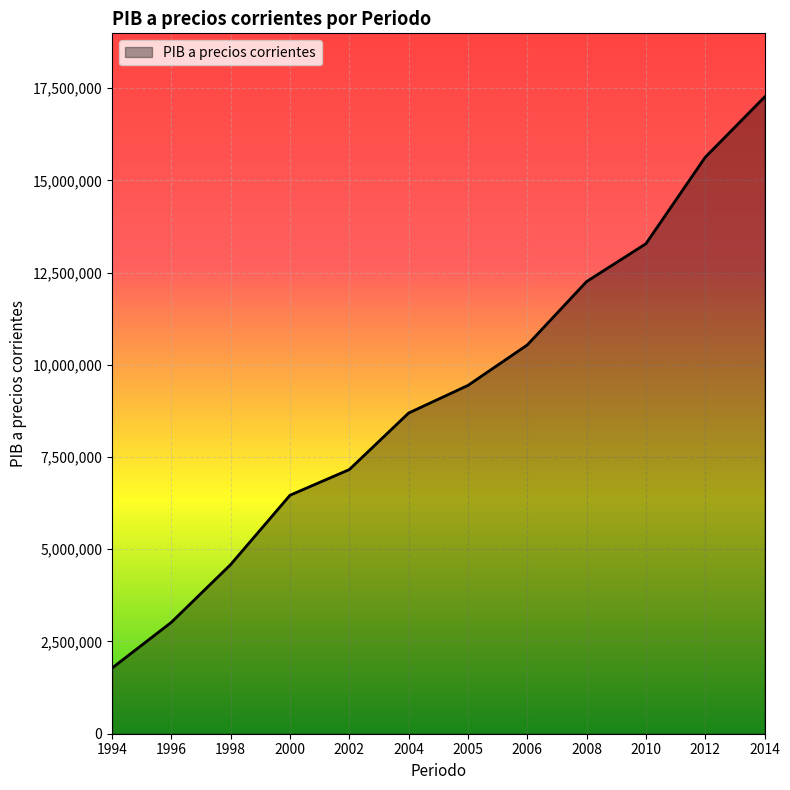

What is the sum of the values at 2010 and 1996?

16302094